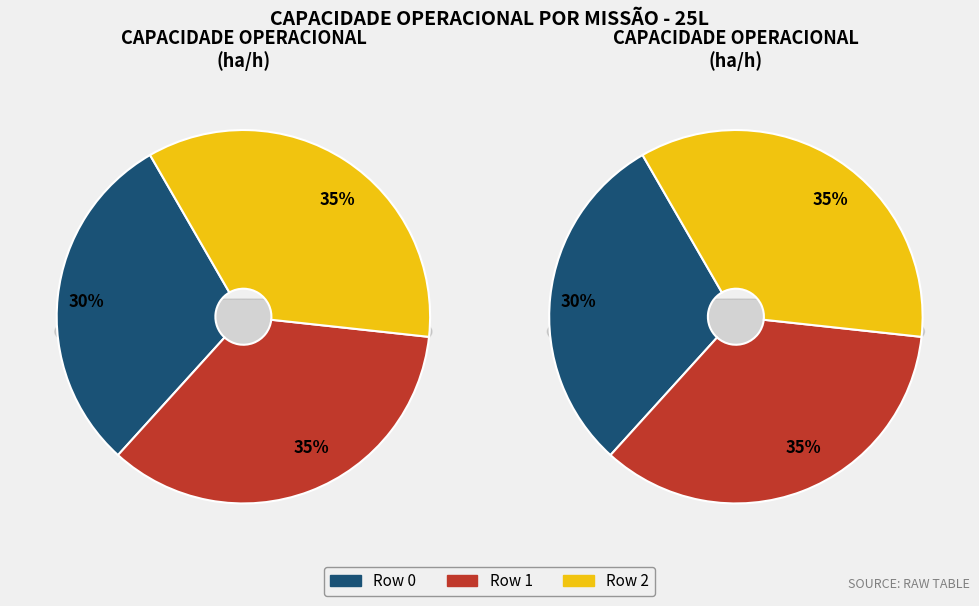

Which has a higher value, Row 1 or Row 2?

Row 2